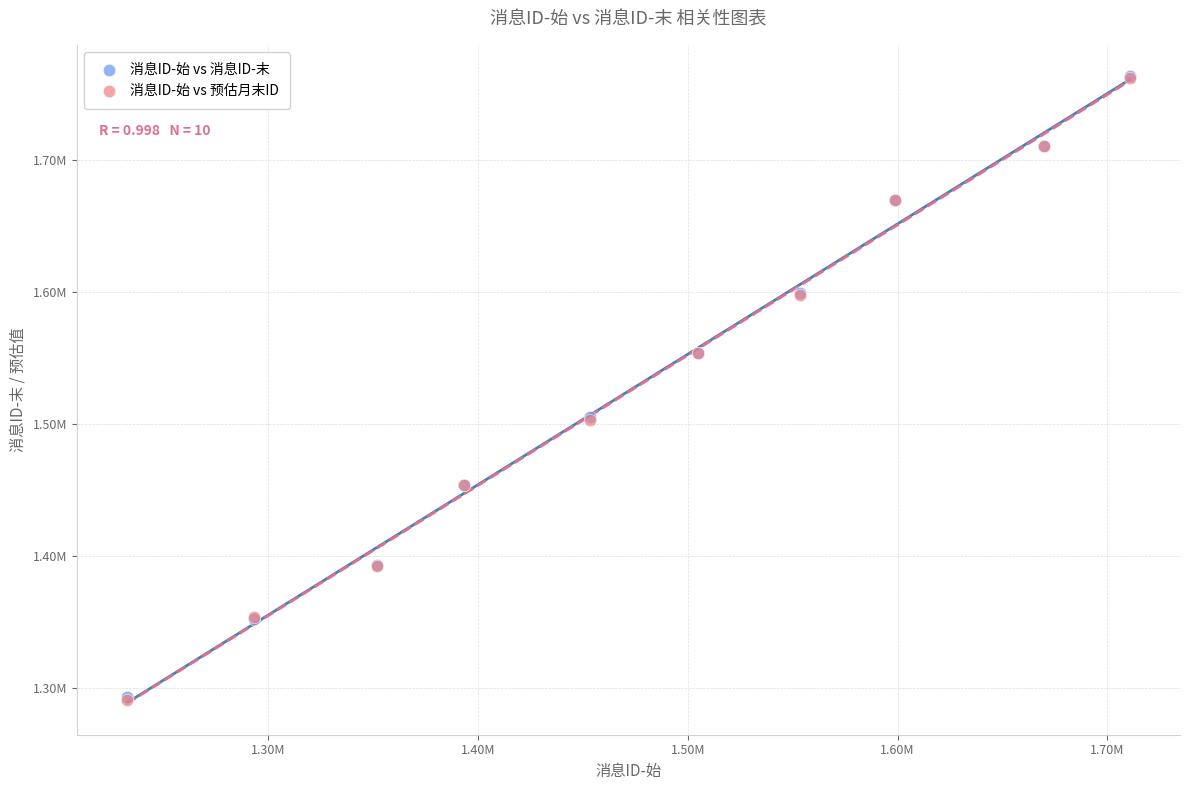

What are all the series names shown in the legend?

消息ID-始 vs 消息ID-末, 消息ID-始 vs 预估月末ID